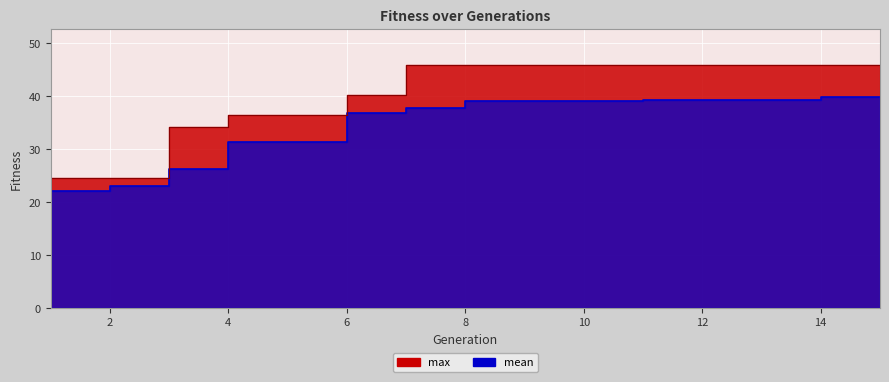

List the labels in order of max value, smallest first.

1, 2, 3, 4, 5, 6, 7, 8, 9, 10, 11, 12, 13, 14, 15